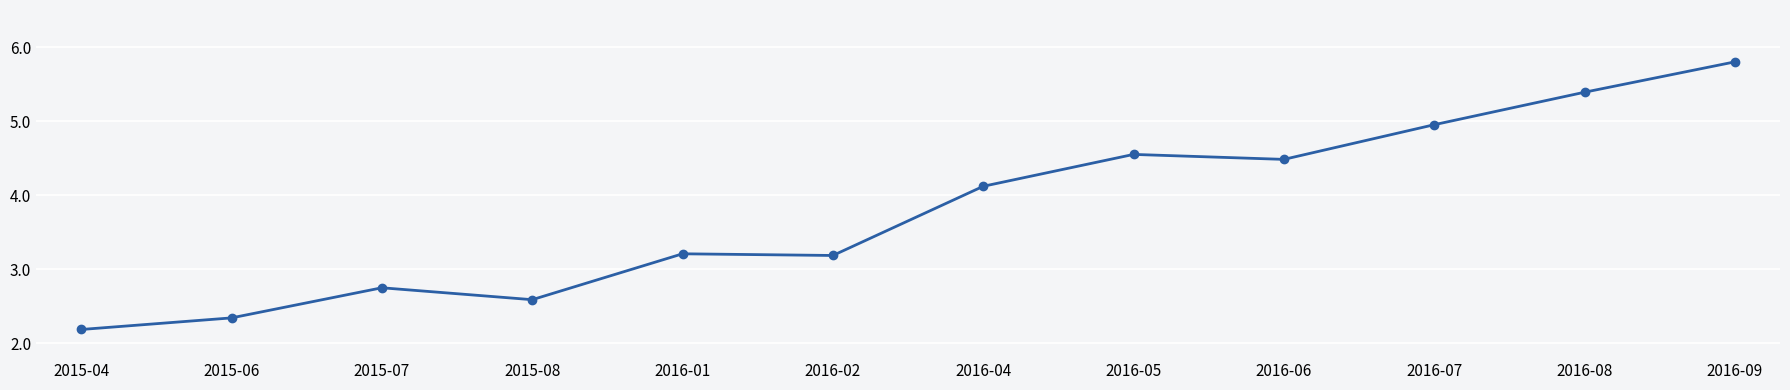

What is the change in value from 2016-08 to 2016-09?

+0.4